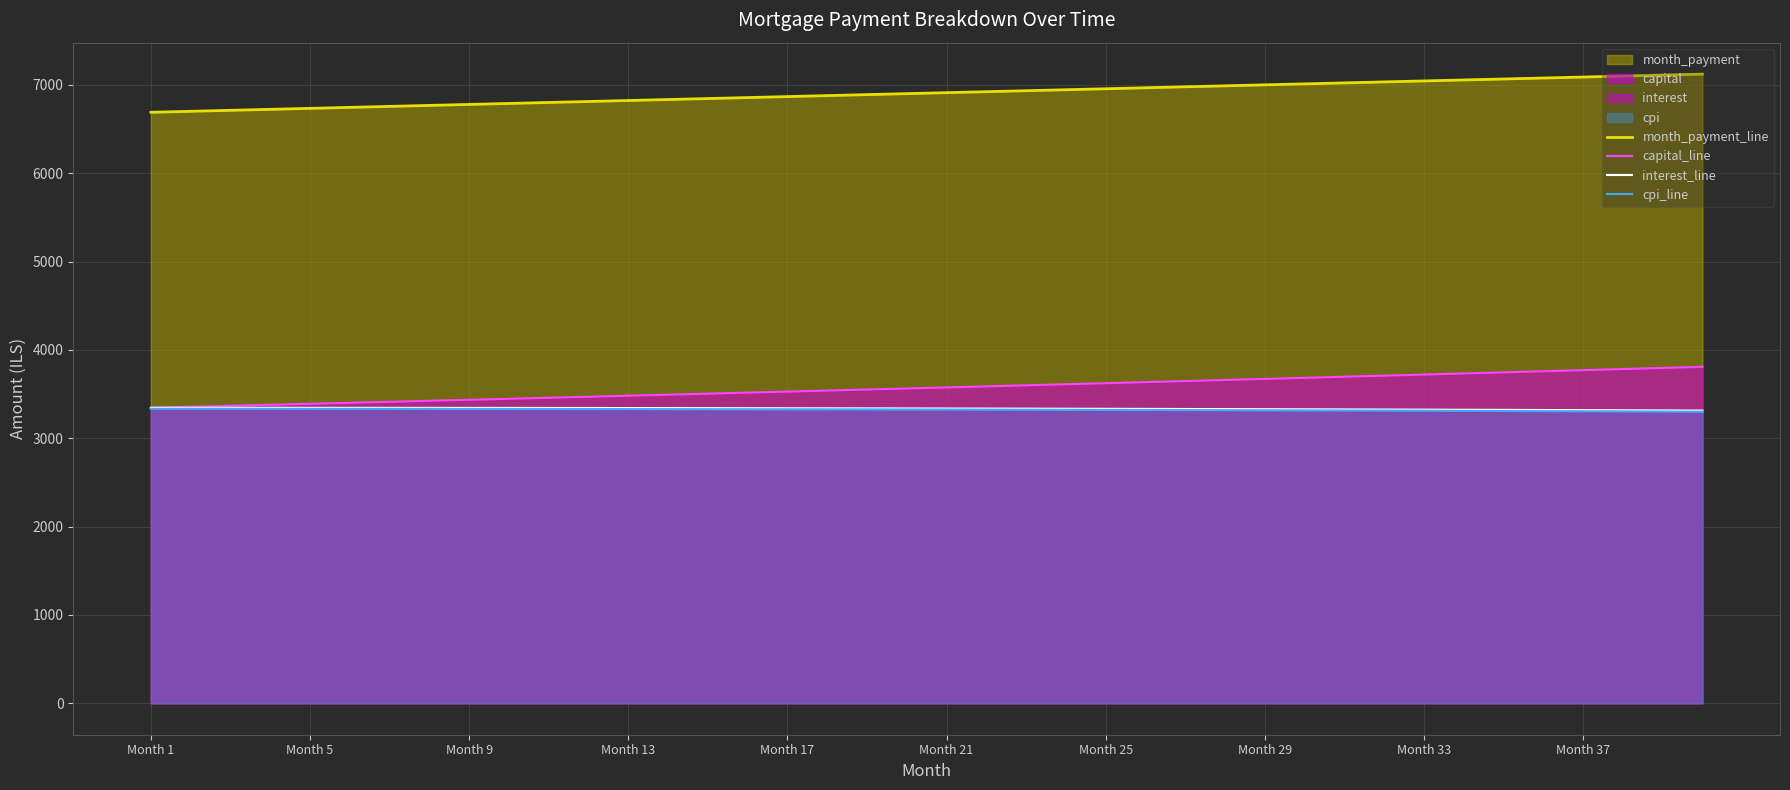

What is the difference between the maximum and minimum values in the month_payment_line series?

431.9